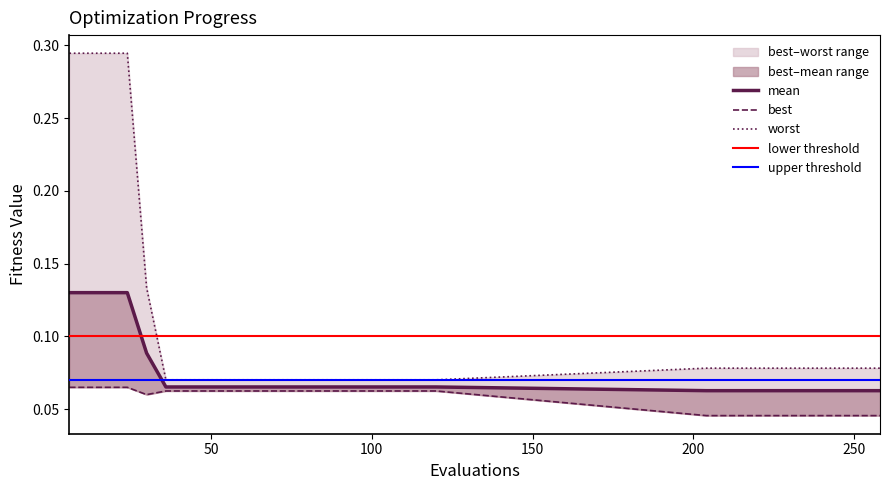

List the series in order of their overall mean, highest first.

worst, mean, best